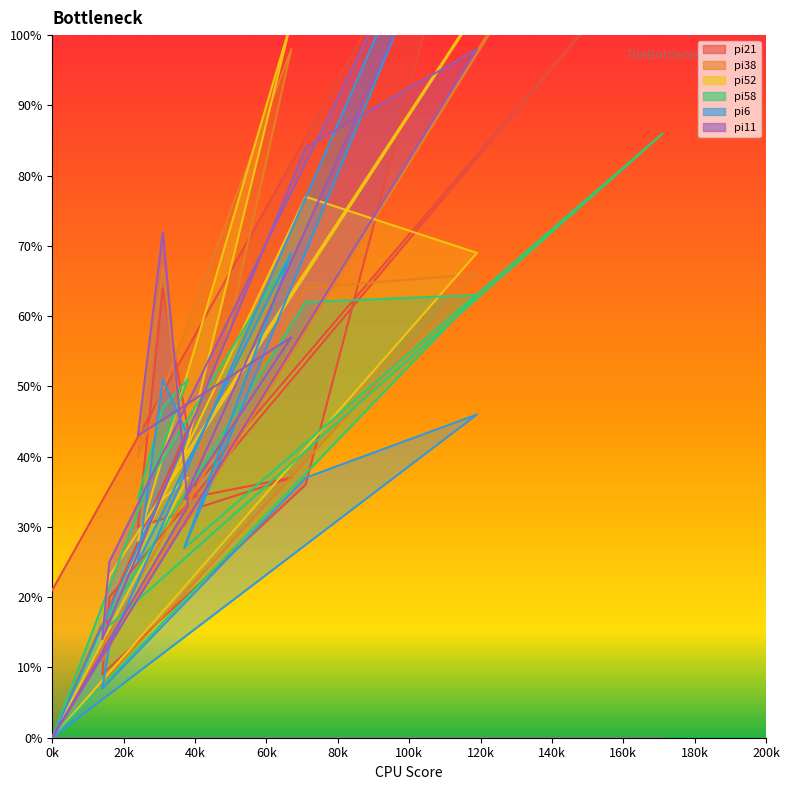

What is the maximum value for pi52?

144